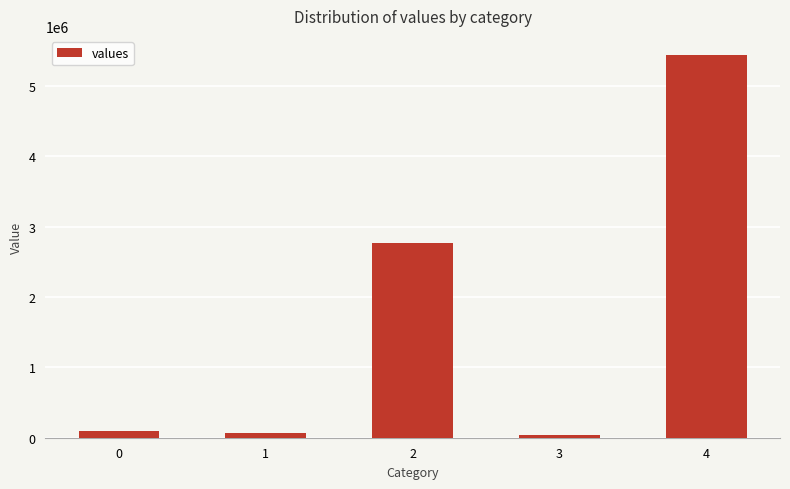

Is it true that the value at 4 is 5436809.1?

True